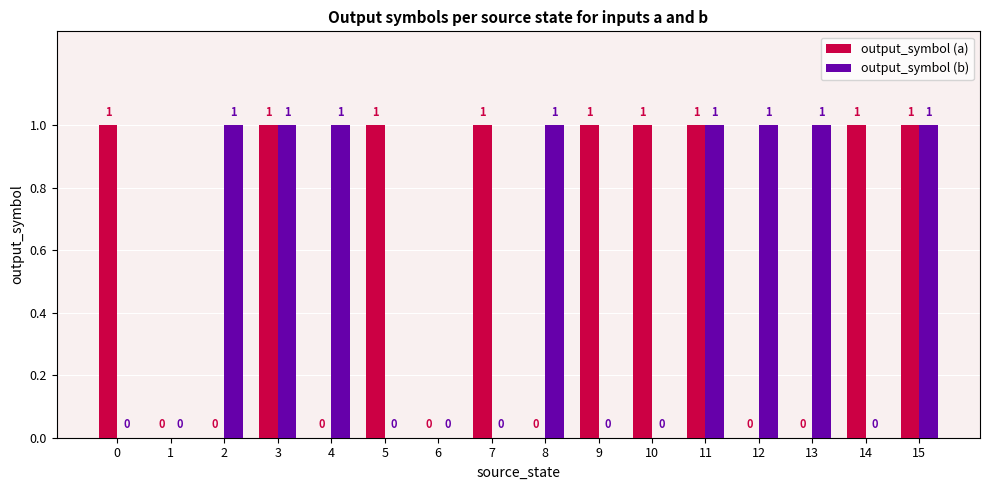

Reading left to right, extract all data points from this chart.

output_symbol (a): 0=1	1=0	2=0	3=1	4=0	5=1	6=0	7=1	8=0	9=1	10=1	11=1	12=0	13=0	14=1	15=1
output_symbol (b): 0=0	1=0	2=1	3=1	4=1	5=0	6=0	7=0	8=1	9=0	10=0	11=1	12=1	13=1	14=0	15=1